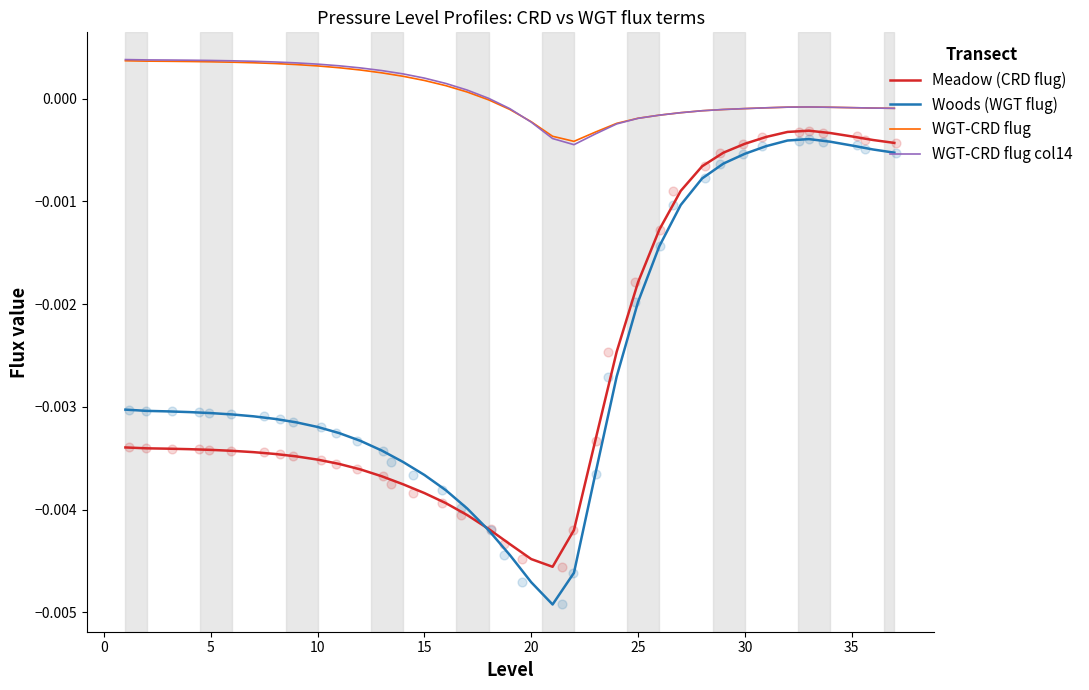

Which series reaches the maximum Y coordinate?

WGT-CRD flug col14